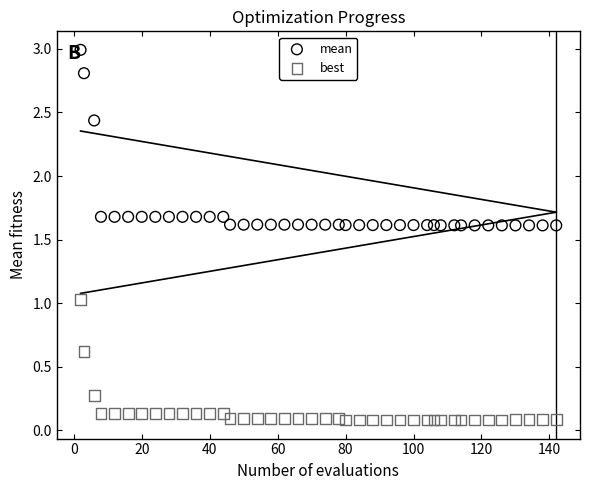

Which series reaches the minimum Y coordinate?

best